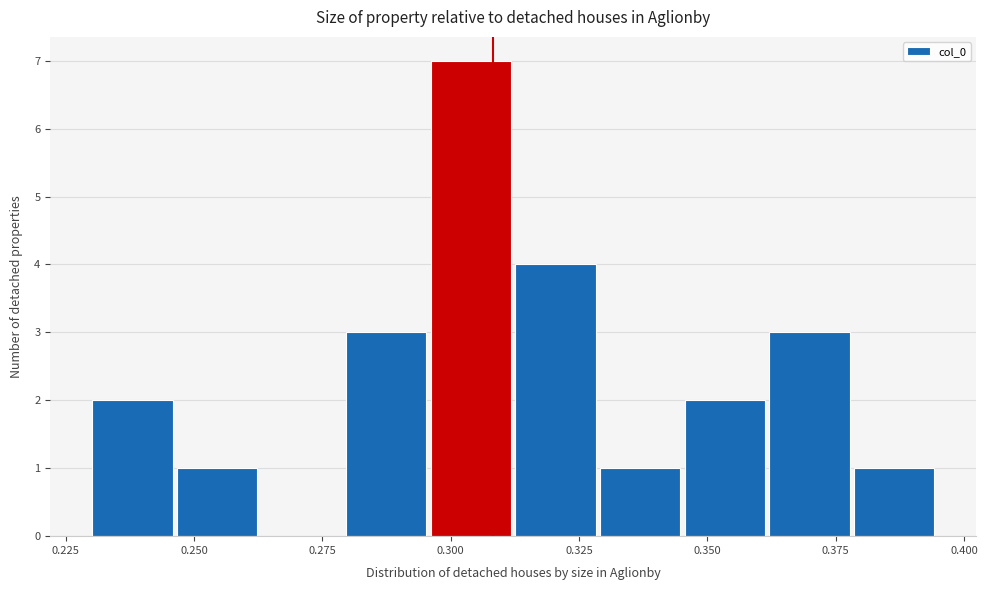

Around what value on the x-axis is the tallest bar? Give the approximate position of its centre, as read against the axis.

0.305